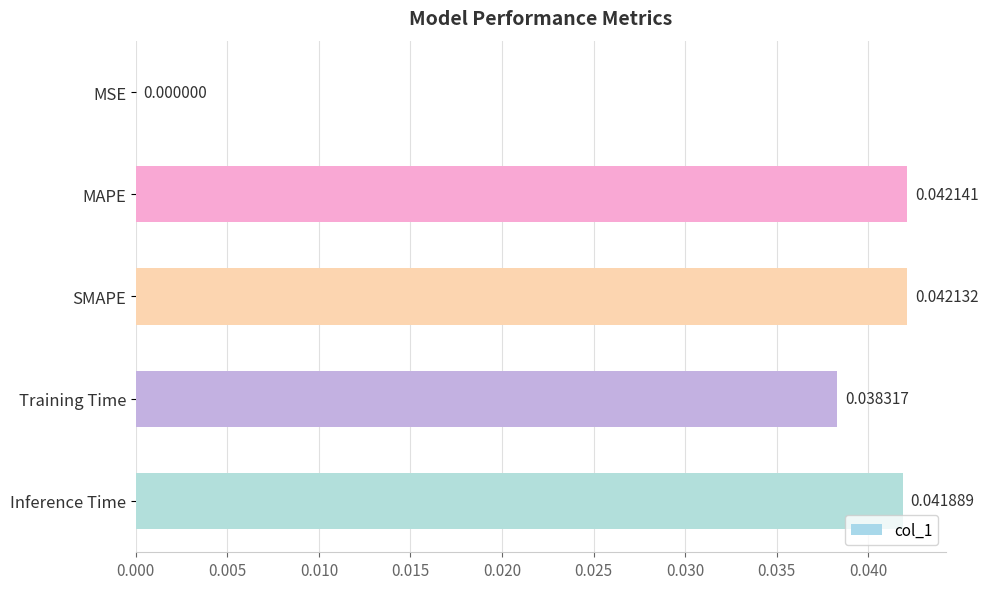

Where is the data nearest to the value 0?

MSE